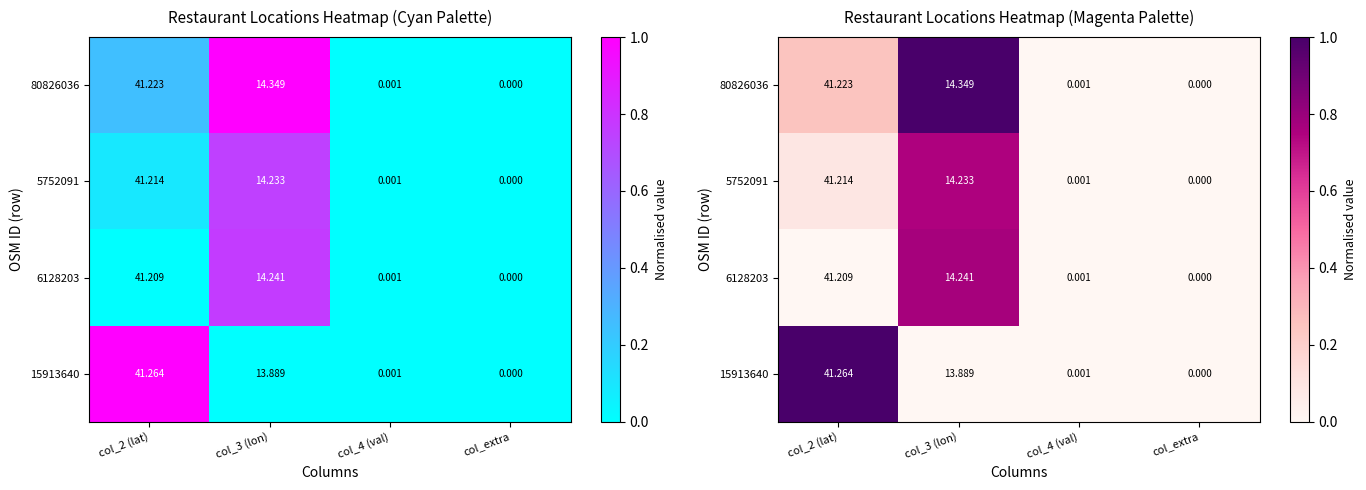

Which series changed the most between col_2 (lat) and col_3 (lon)?

15913640